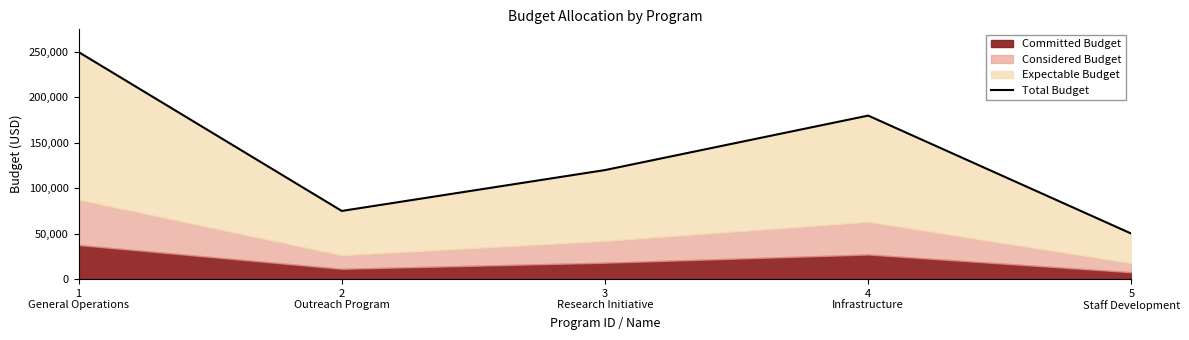

Rank the categories by value from lowest to highest.

5
Staff Development, 2
Outreach Program, 3
Research Initiative, 4
Infrastructure, 1
General Operations